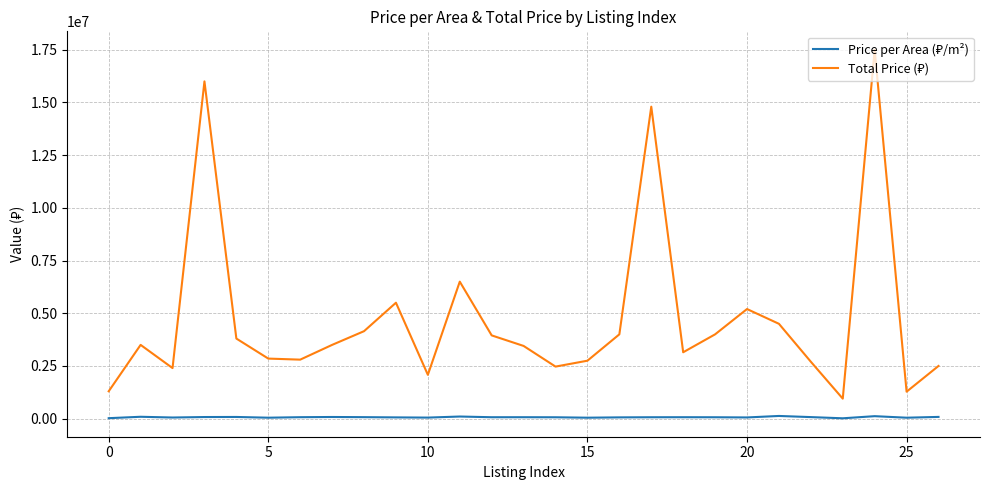

What is the greatest value displayed?

17500000